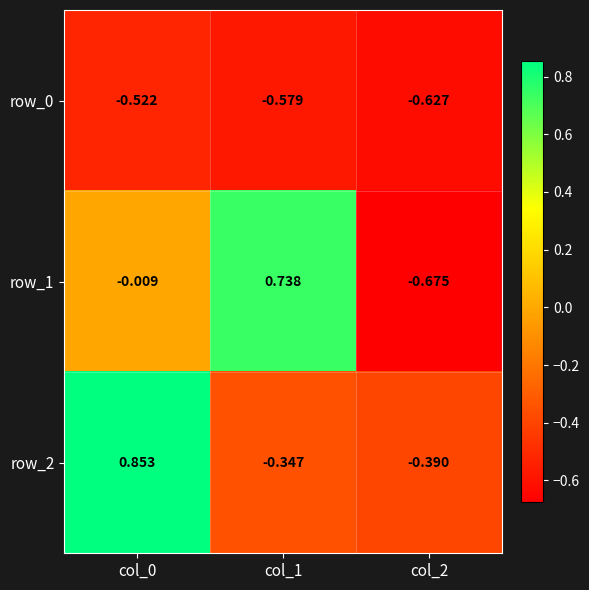

Is the value of row_2 at col_0 greater than the value of row_1 at col_1?

Yes